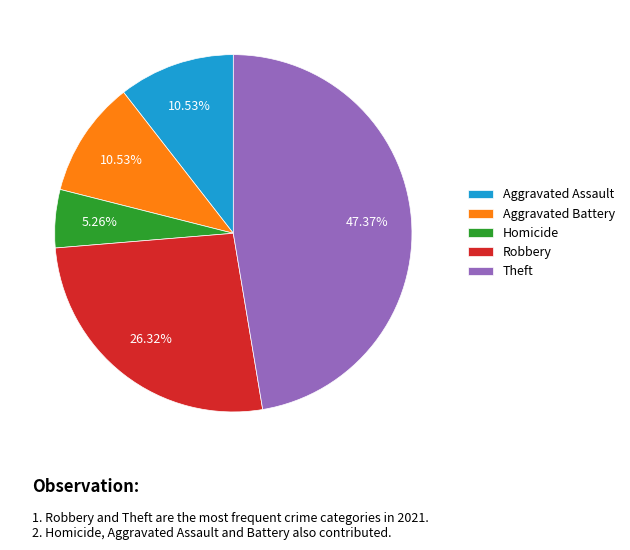

Between Aggravated Battery and Homicide, which is larger?

Aggravated Battery